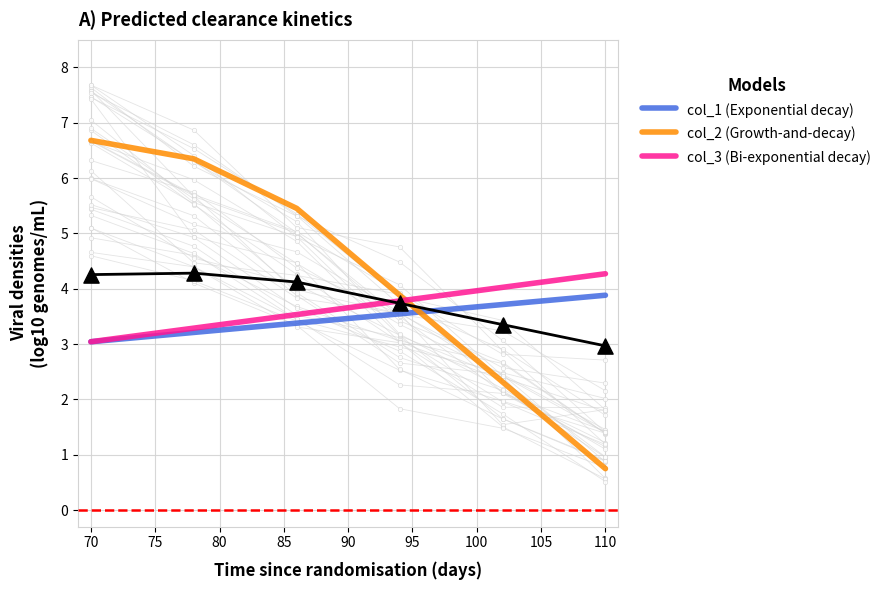

Which series reaches the minimum Y coordinate?

col_2 (Growth-and-decay)